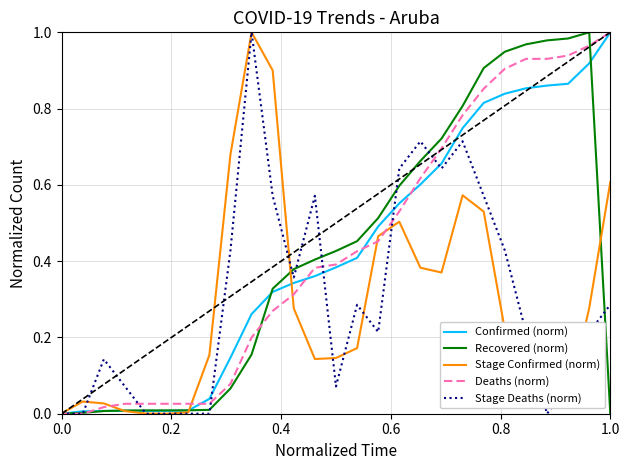

True or false: Confirmed (norm) has more than 2 interior local peaks.

False